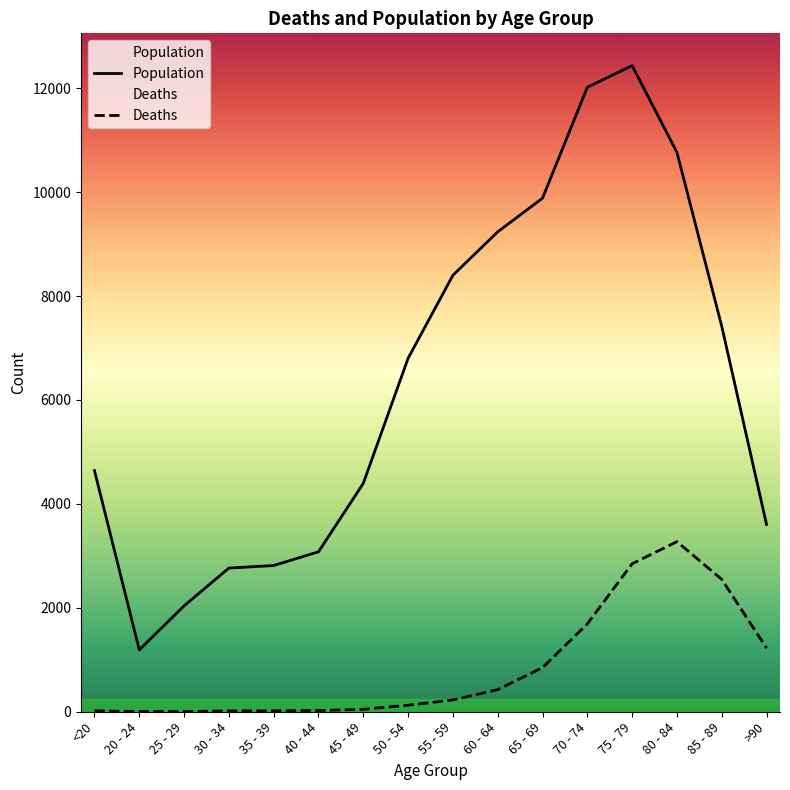

Is the value of Population at 45 - 49 greater than the value of Deaths at 35 - 39?

Yes